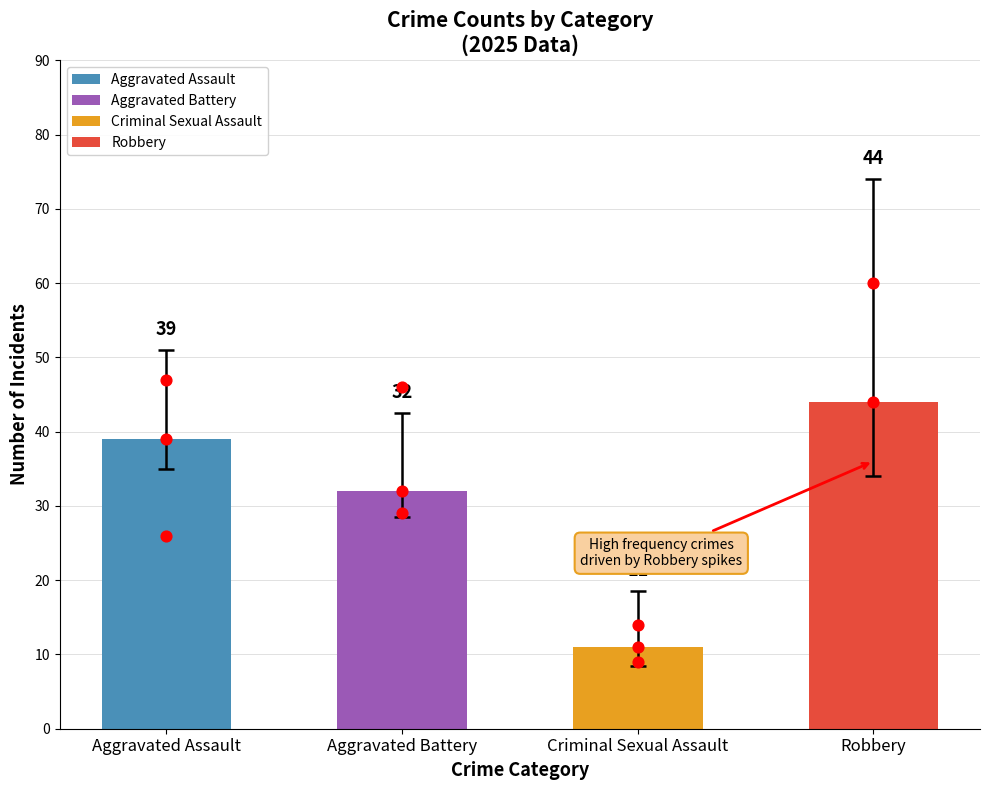

Which series has the widest spread of Y values?

Robbery